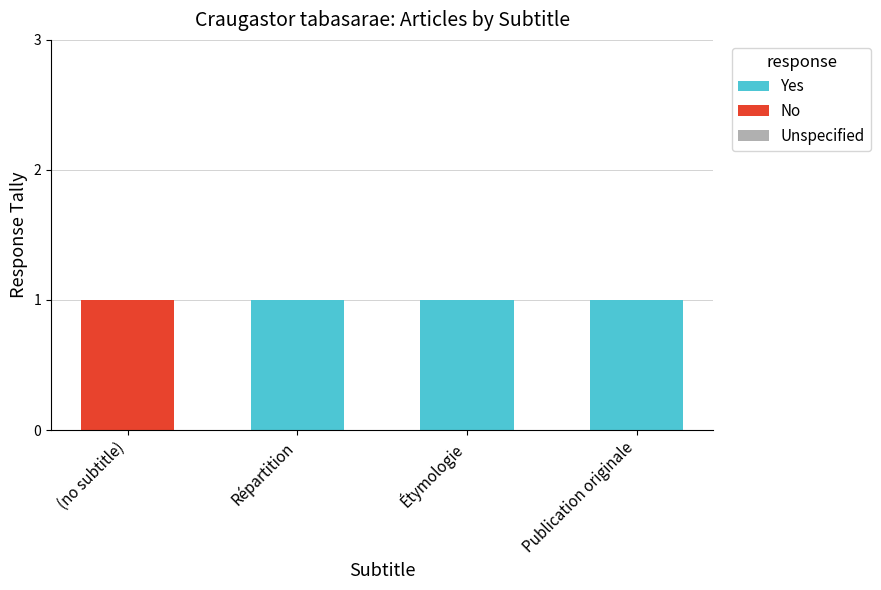

What is the sum of all Yes values?

3